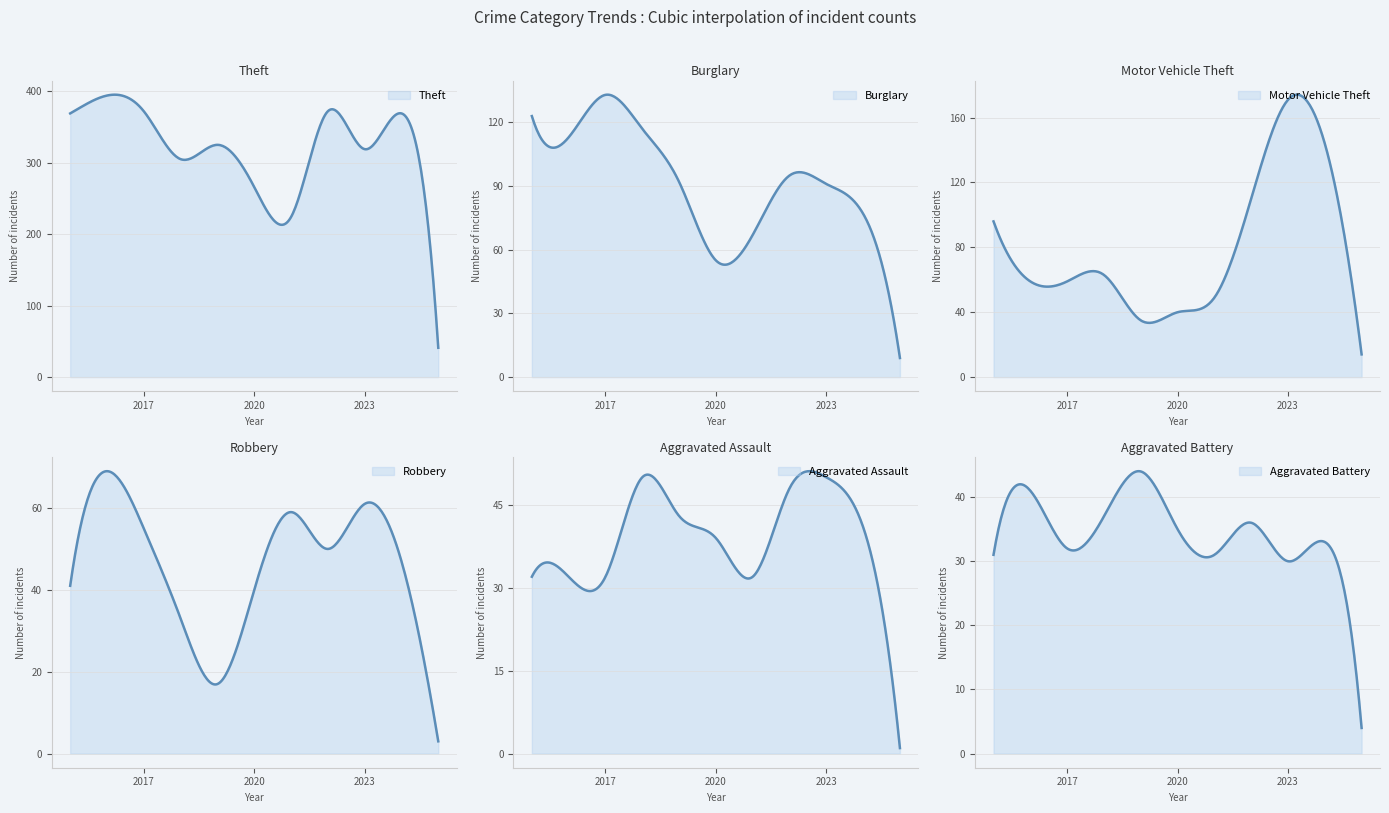

Reading right to left, transcribe all the data shown in this chart.

Theft: 41	369	319	372	224	266	325	305	372	394	369
Burglary: 9	77	91	95	67	55	92	117	133	113	123
Motor Vehicle Theft: 14	144	171	110	49	40	35	63	59	59	96
Robbery: 3	47	61	50	59	40	17	33	55	69	41
Aggravated Assault: 1	41	50	48	32	39	43	50	32	32	32
Aggravated Battery: 4	33	30	36	31	35	44	37	32	41	31